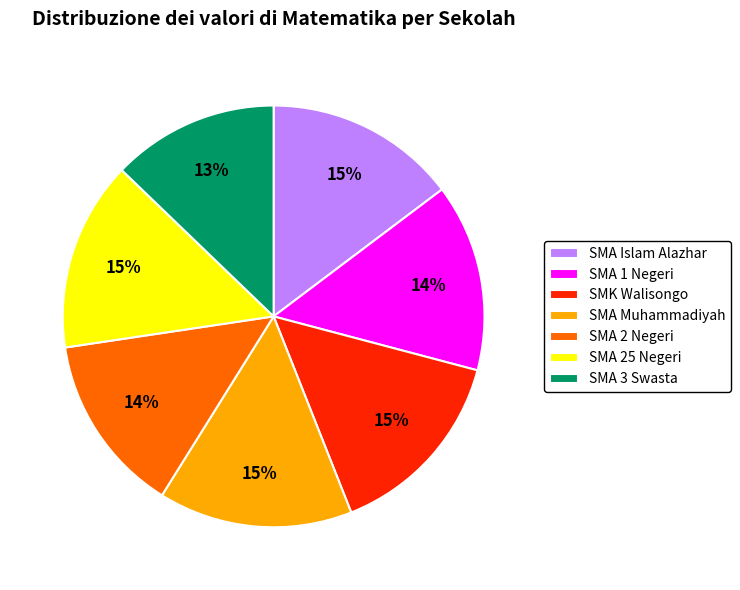

Is SMA 25 Negeri the majority of the pie?

No